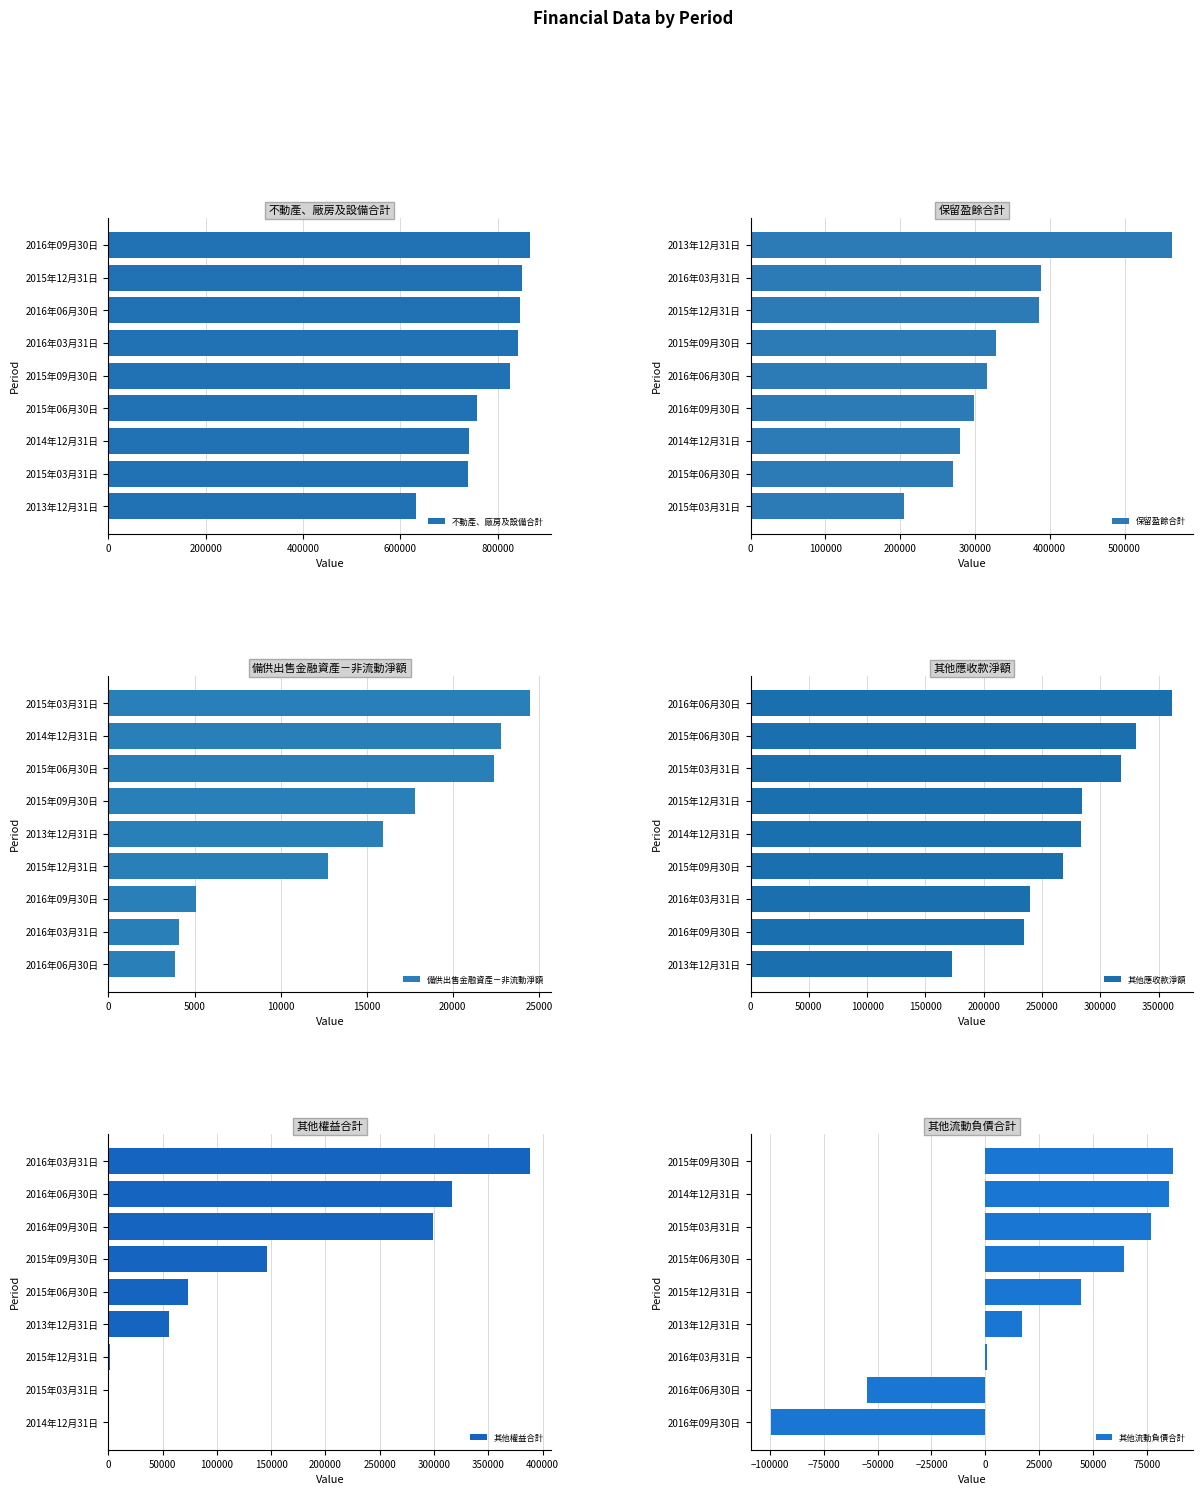

At which label is 其他應收款淨額 closest to 267172?

2015年09月30日